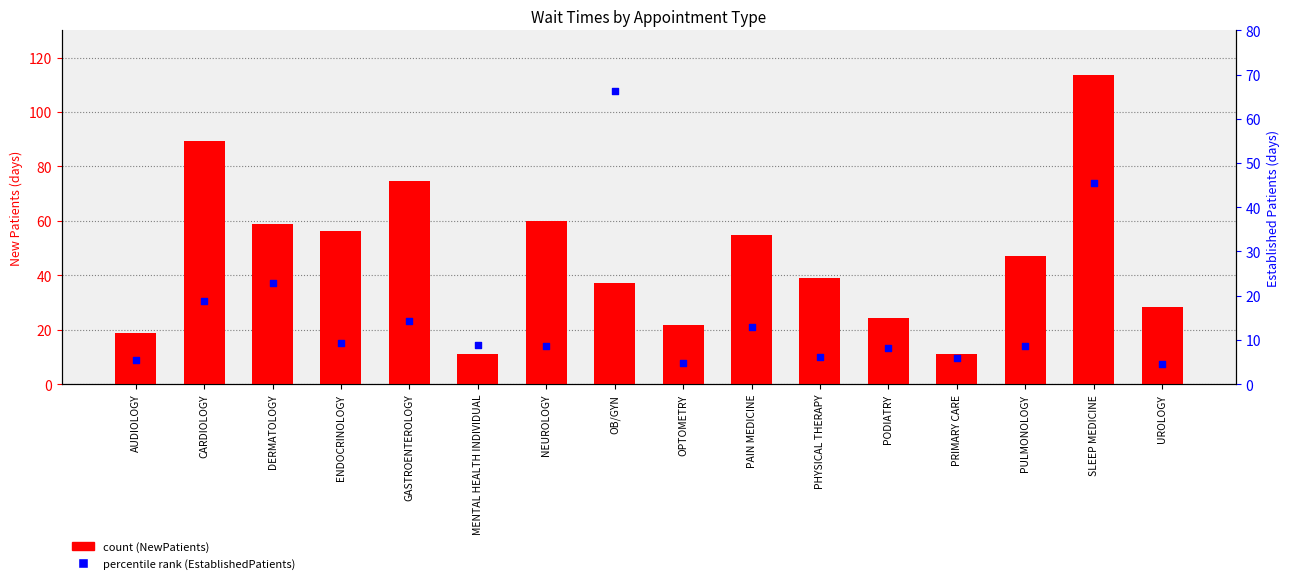

What are all the series names shown in the legend?

count (NewPatients), percentile rank (EstablishedPatients)